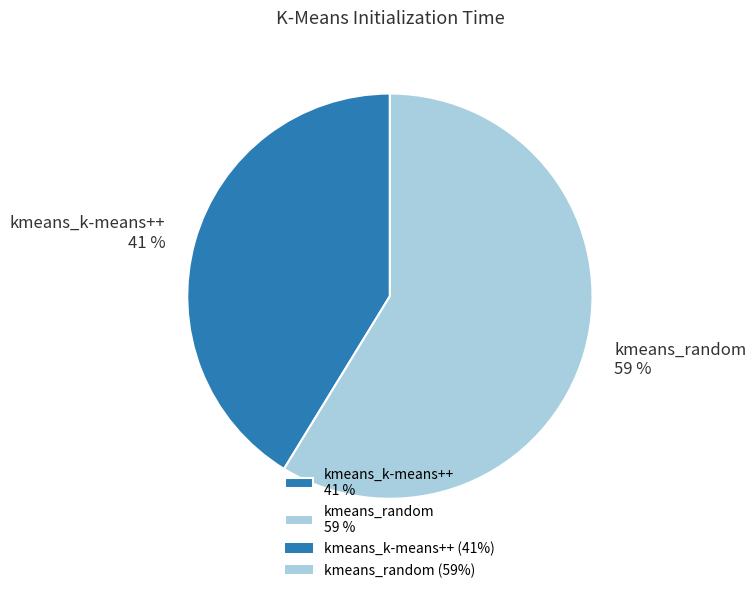

Count the number of slices in the pie.

2